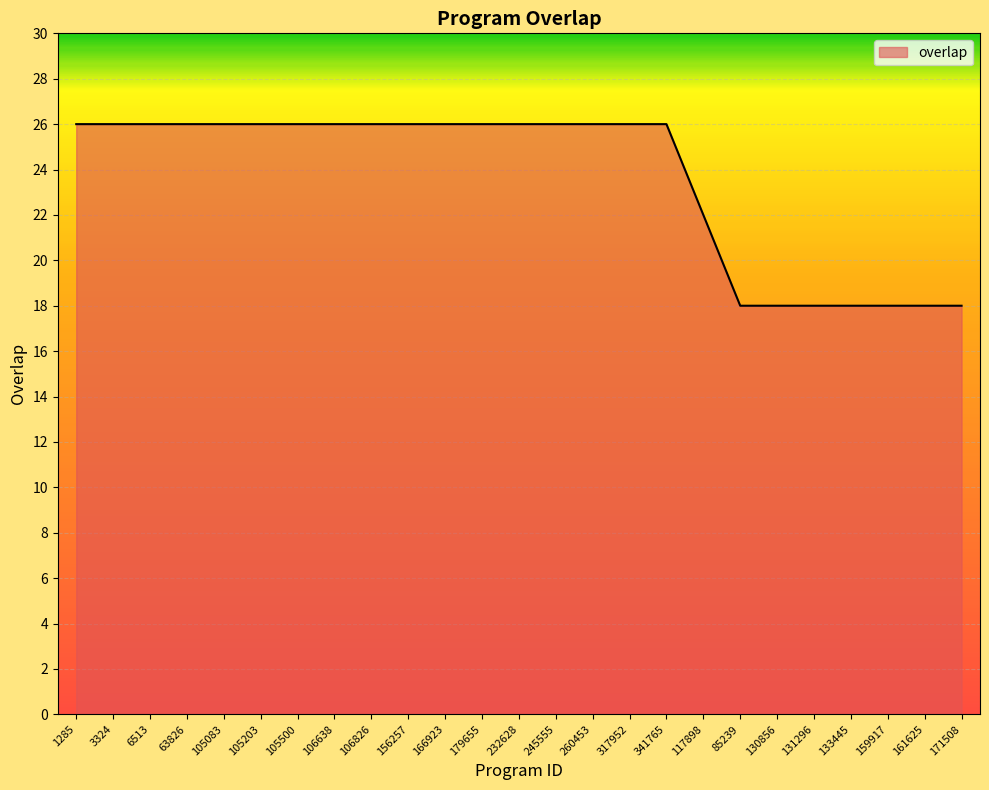

Reading left to right, extract all data points from this chart.

26	26	26	26	26	26	26	26	26	26	26	26	26	26	26	26	26	22	18	18	18	18	18	18	18